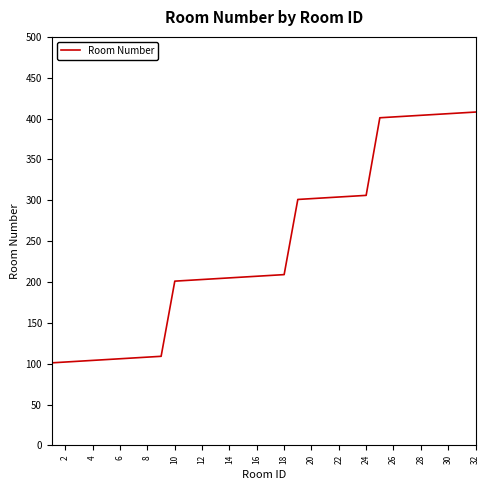

Count the number of data series in this chart.

1